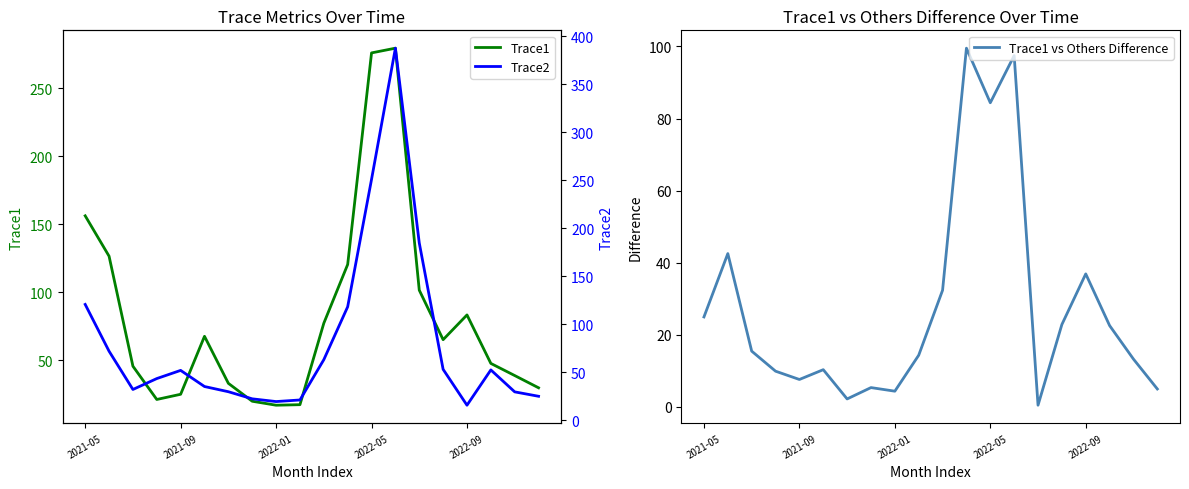

How many times do Trace1 vs Others Difference and Trace2 cross each other?

2